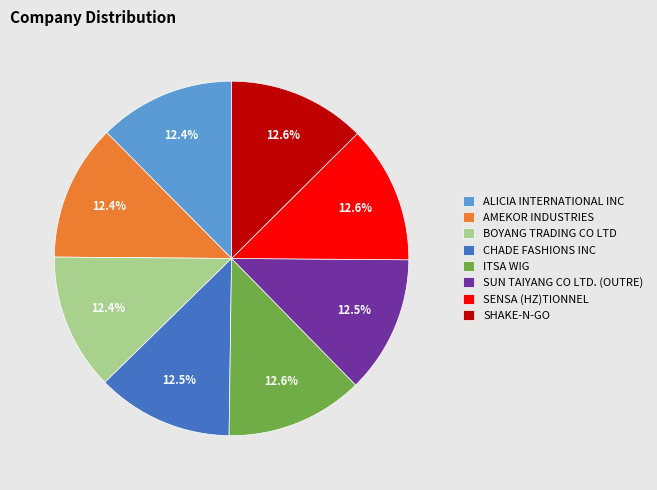

How many slices are in this pie chart?

8